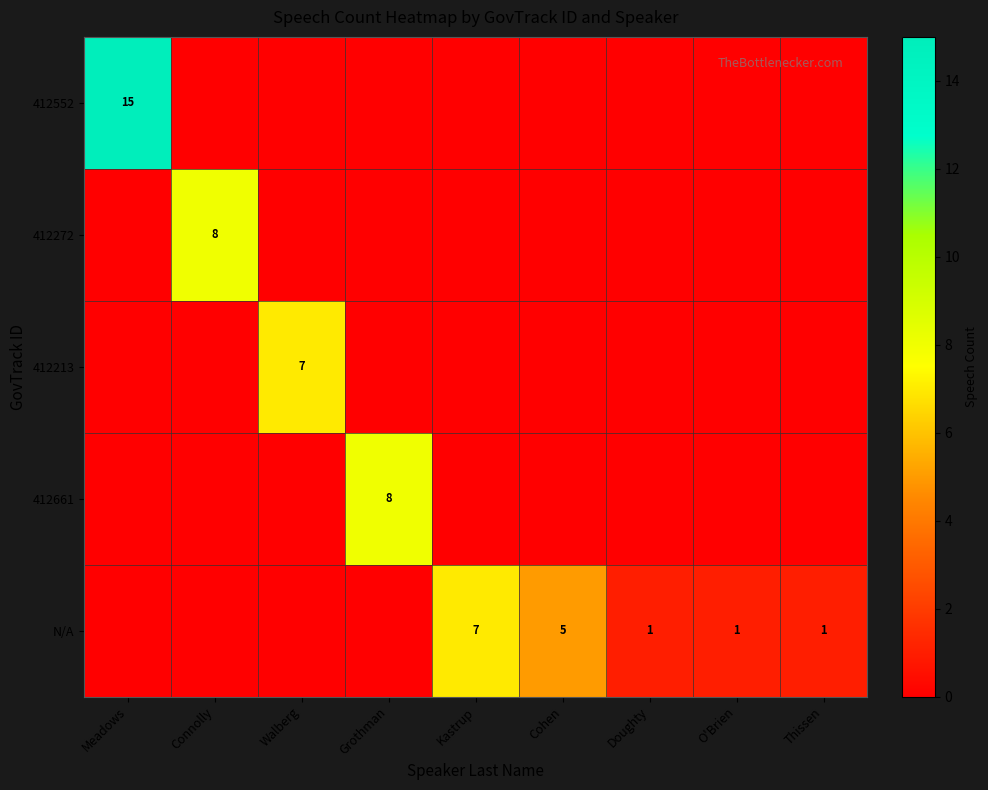

The N/A series shows 1 at O'Brien. True or false?

True